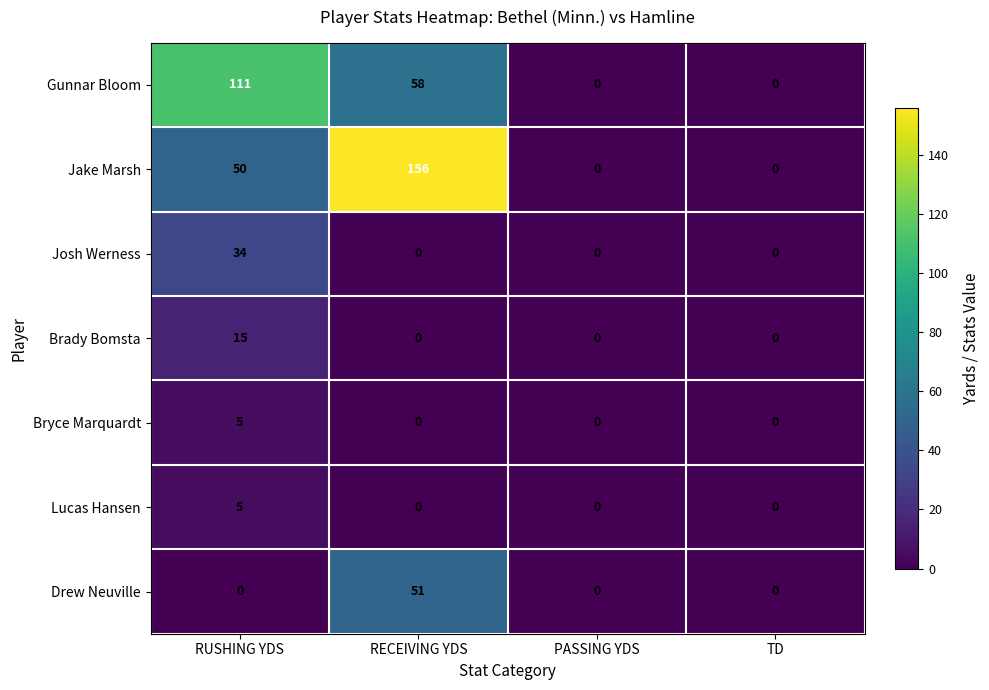

Reading right to left, extract all data points from this chart.

Gunnar Bloom: TD=0	PASSING YDS=0	RECEIVING YDS=58	RUSHING YDS=111
Jake Marsh: TD=0	PASSING YDS=0	RECEIVING YDS=156	RUSHING YDS=50
Josh Werness: TD=0	PASSING YDS=0	RECEIVING YDS=0	RUSHING YDS=34
Brady Bomsta: TD=0	PASSING YDS=0	RECEIVING YDS=0	RUSHING YDS=15
Bryce Marquardt: TD=0	PASSING YDS=0	RECEIVING YDS=0	RUSHING YDS=5
Lucas Hansen: TD=0	PASSING YDS=0	RECEIVING YDS=0	RUSHING YDS=5
Drew Neuville: TD=0	PASSING YDS=0	RECEIVING YDS=51	RUSHING YDS=0